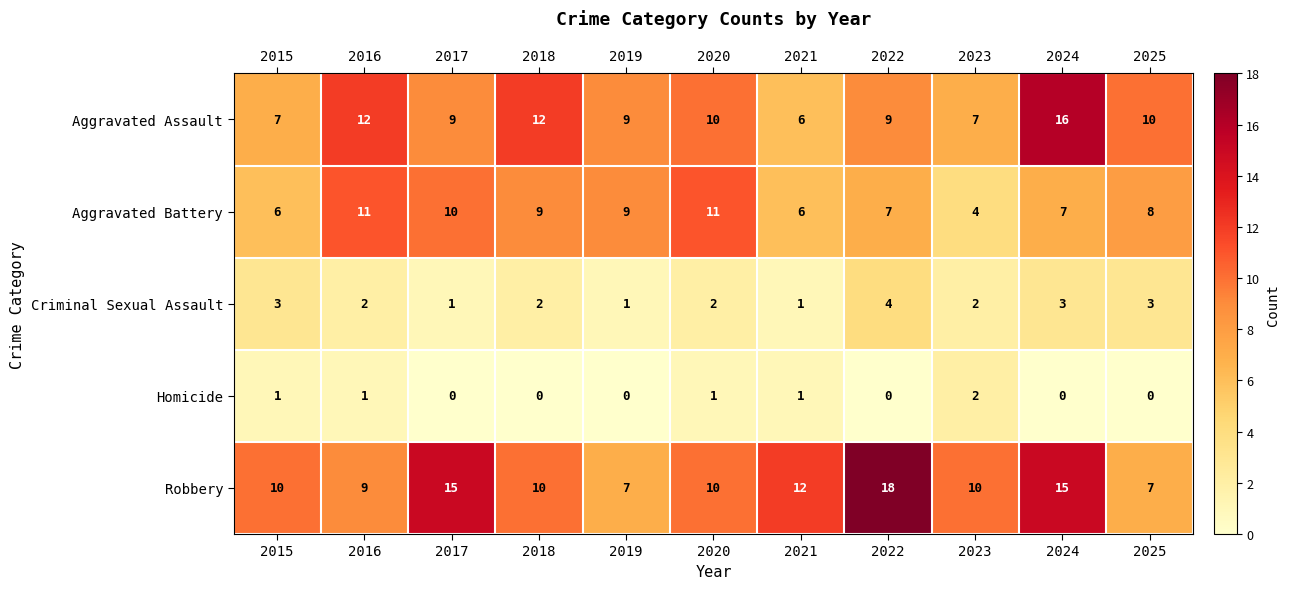

What is the sum of all Aggravated Assault values?

107